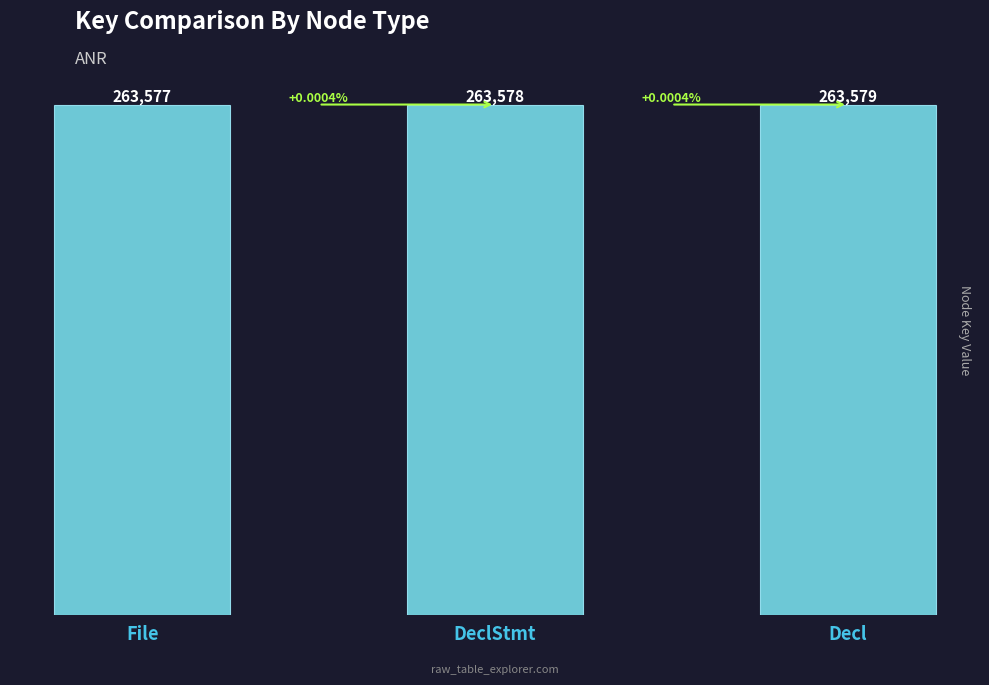

What is the label of the 1st bar from the left?

File